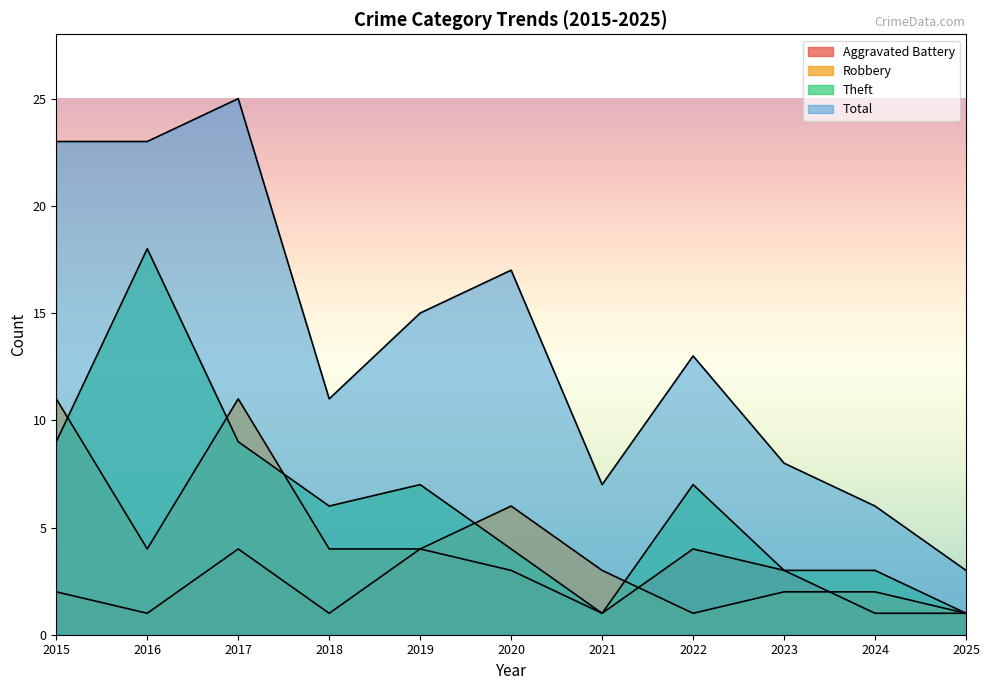

At which category is the sum across all series the highest?

2017